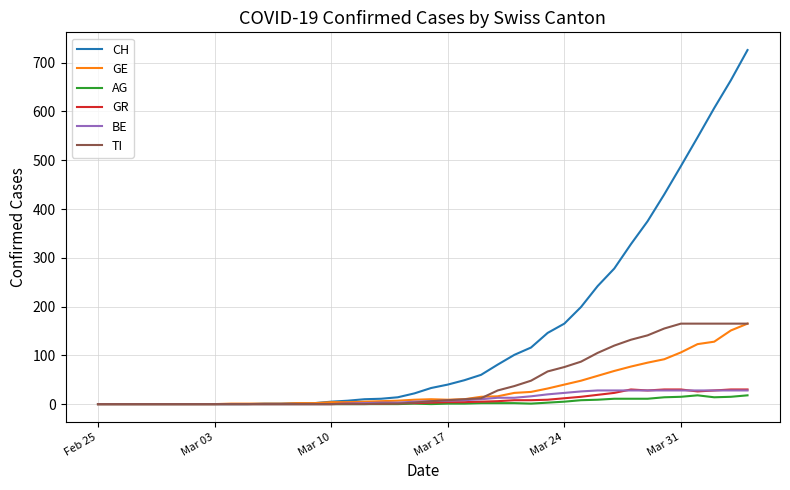

Which series has the largest range (max minus min)?

CH